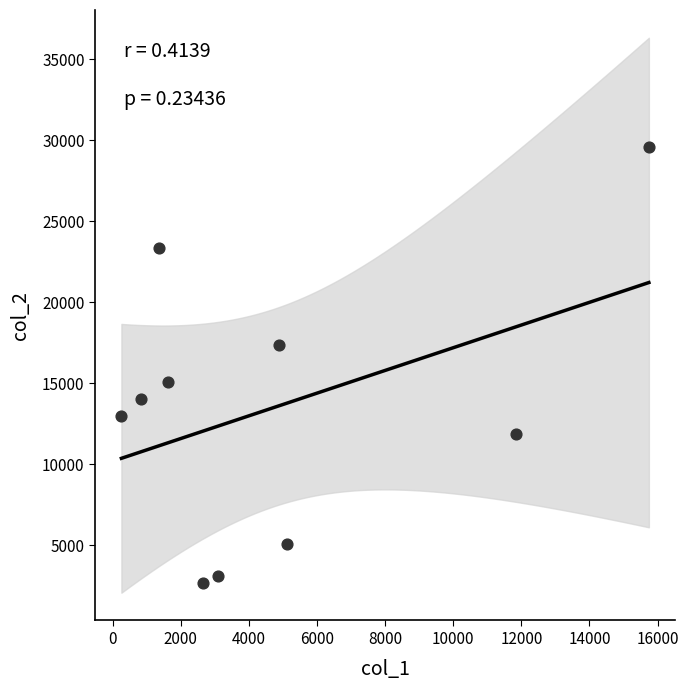

What is the average X value?

4741